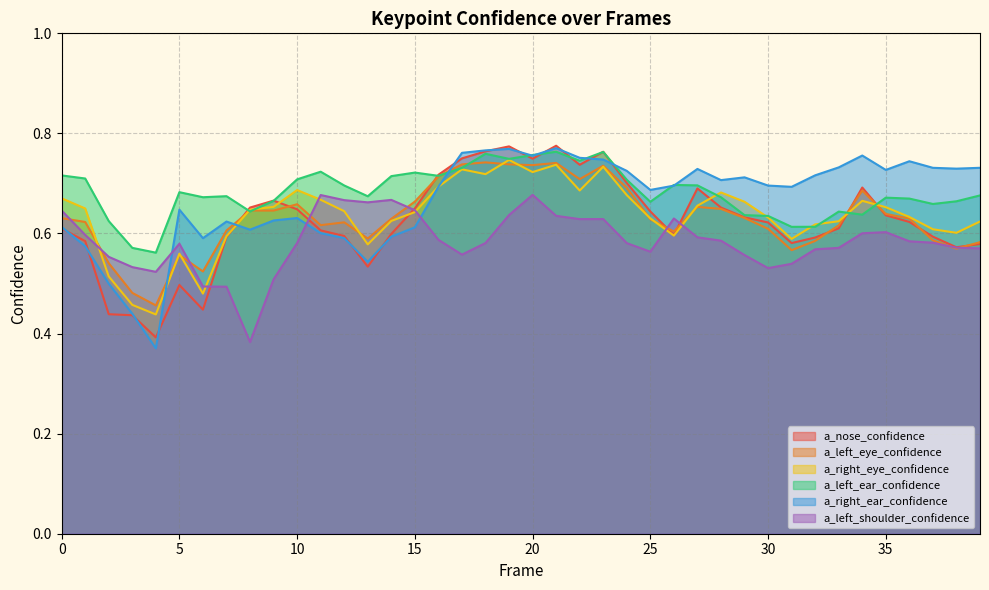

How many data points does each series have?

40